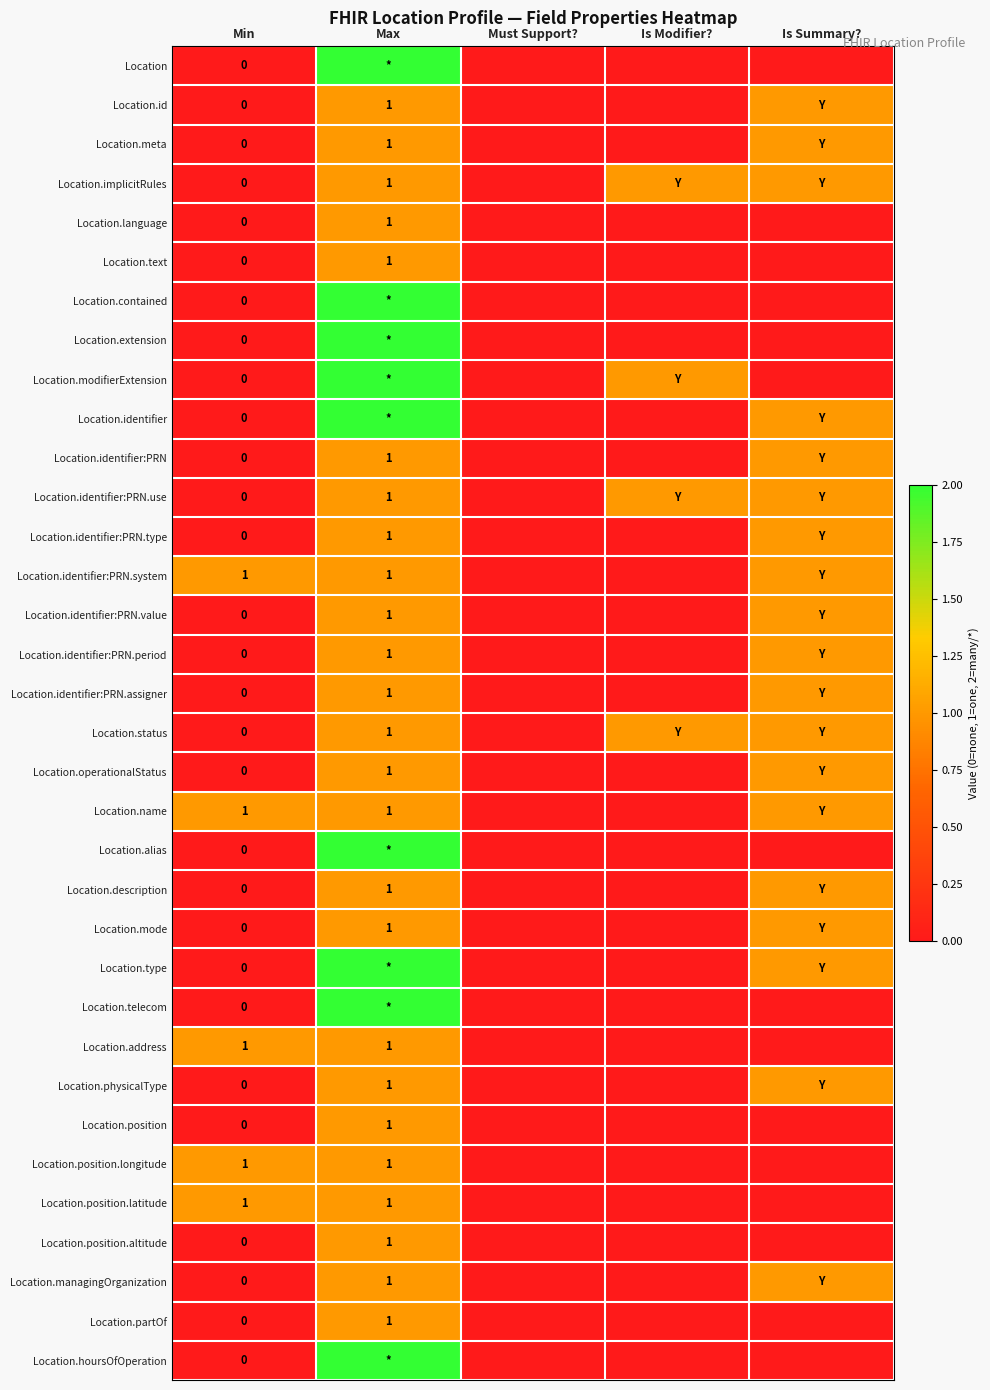

True or false: Location.meta has a value of 1 at Max.

True